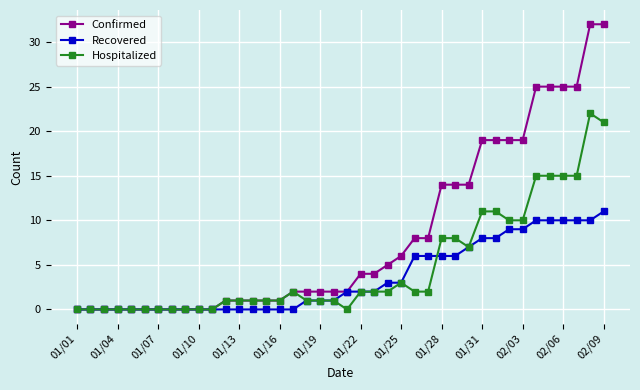

What is the maximum value shown in the chart?

32